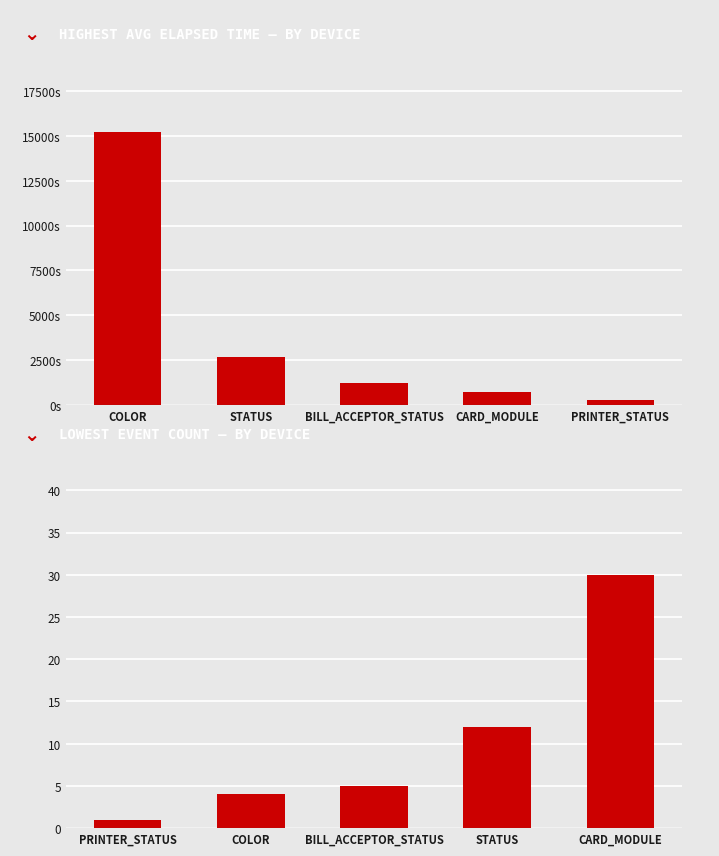

What is the difference between the highest and lowest values at STATUS?

2651